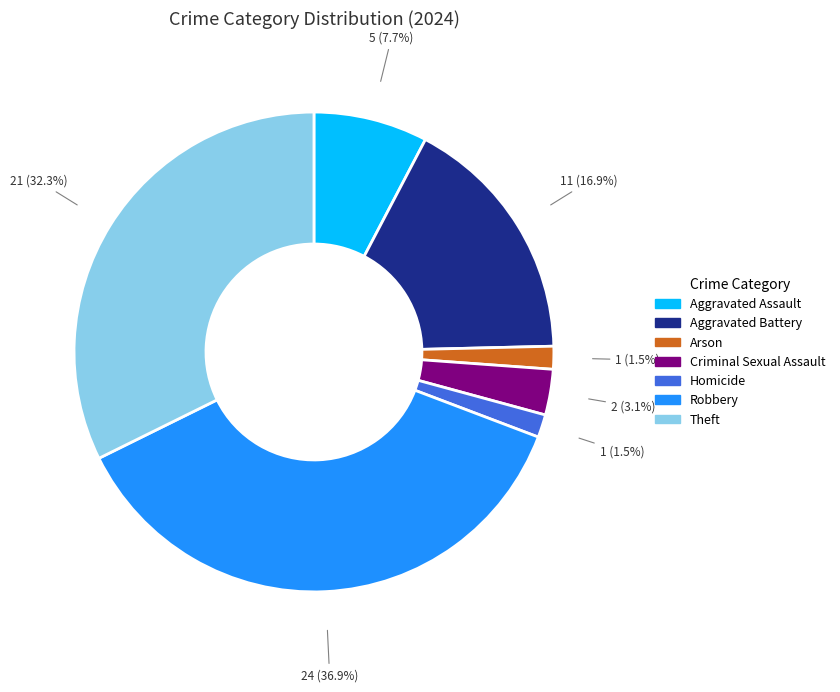

How many slices are in this pie chart?

7